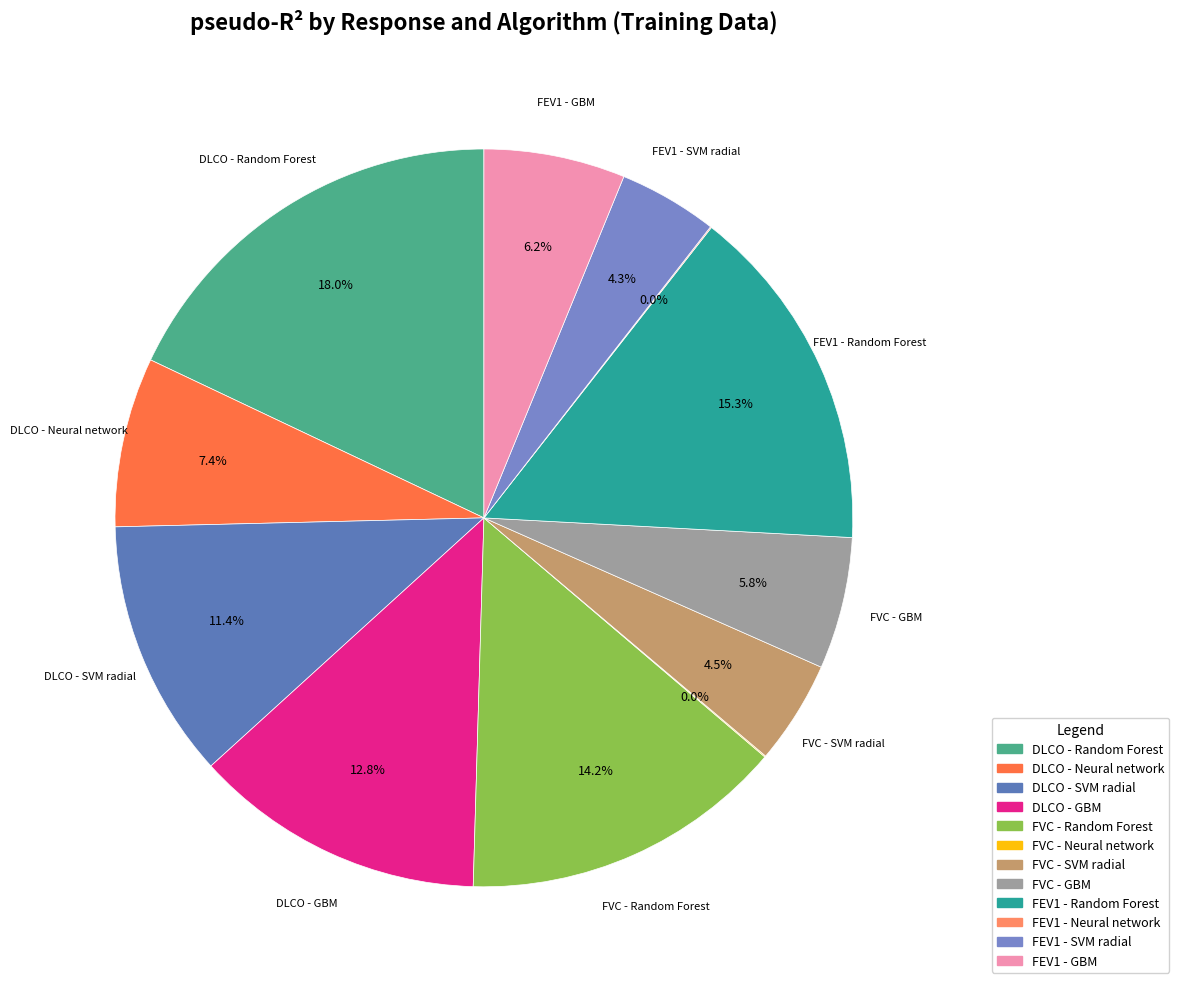

To the nearest percent, what is the combined percentage of FVC - Neural network and DLCO - Random Forest?

18%